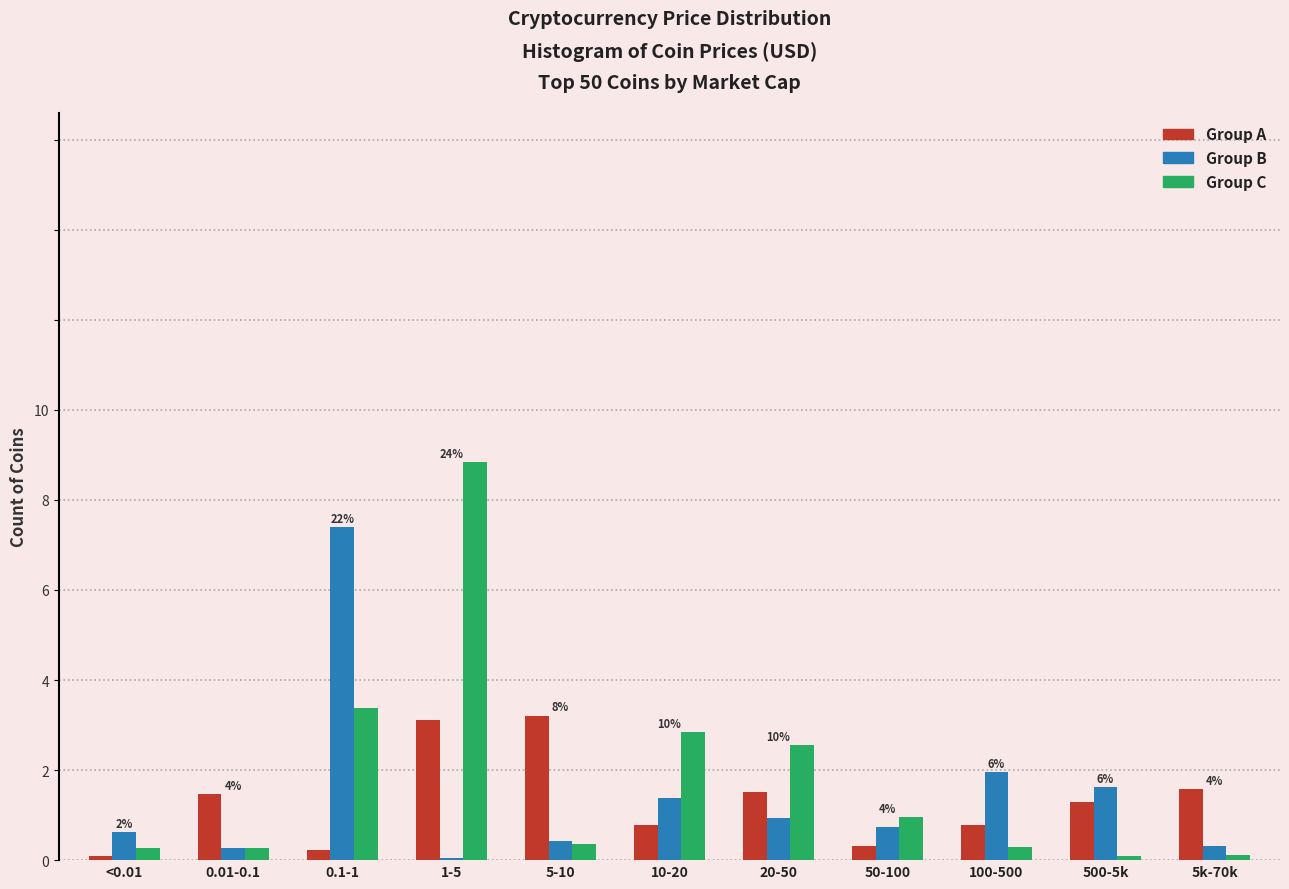

Is it true that Group A equals 0.8 at 20-50?

False